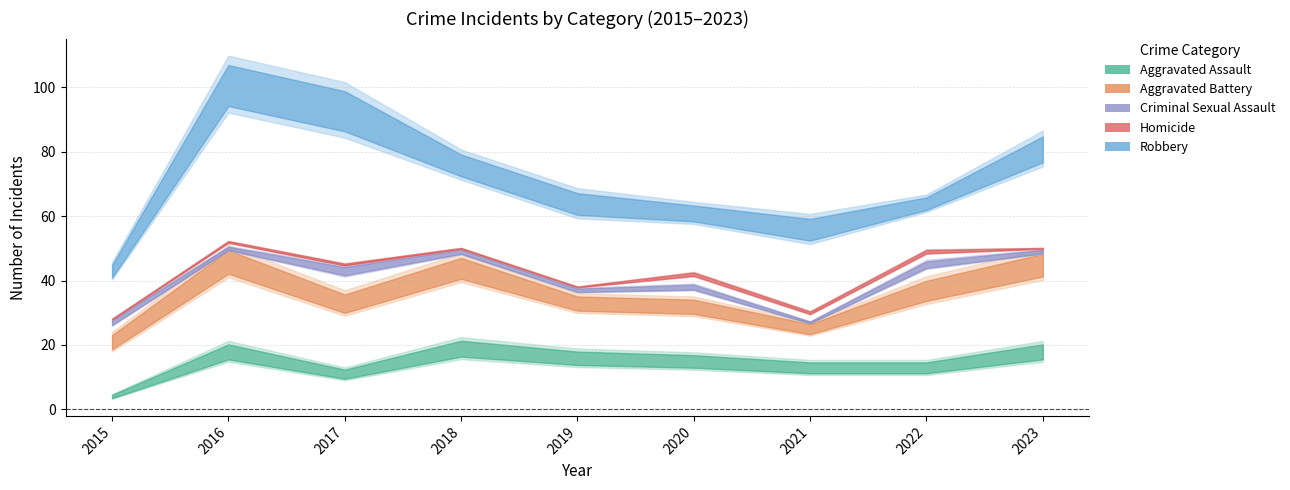

Is it true that Robbery equals 84 at 2017?

False